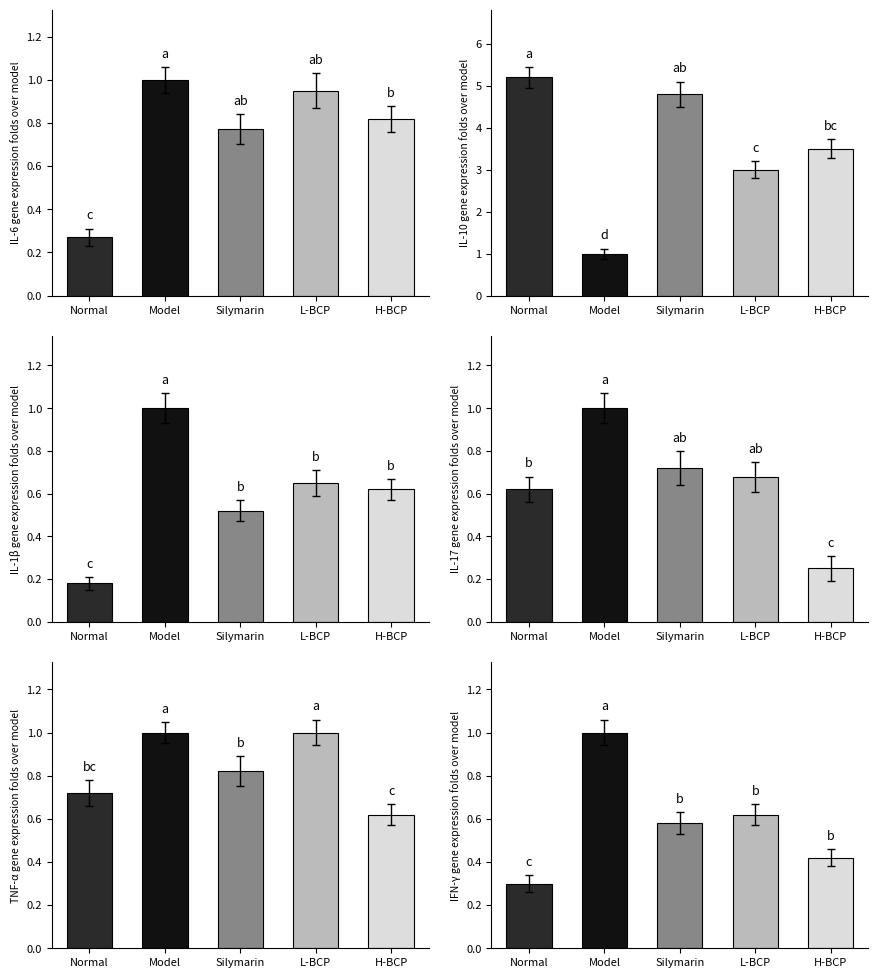

What is the difference between the L-BCP values at 2 and 3?

2.4